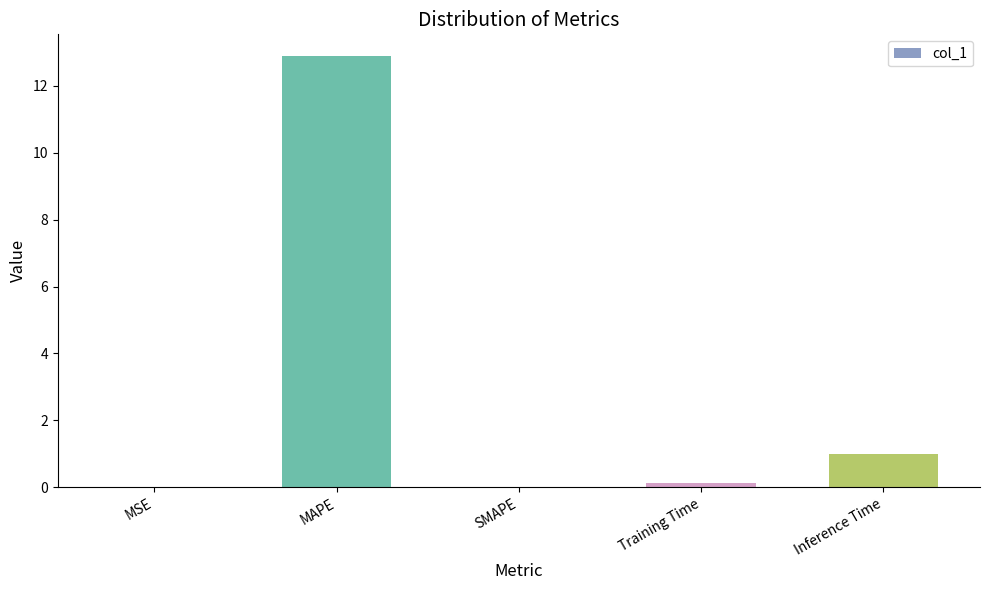

Does the chart contain stacked bars?

No